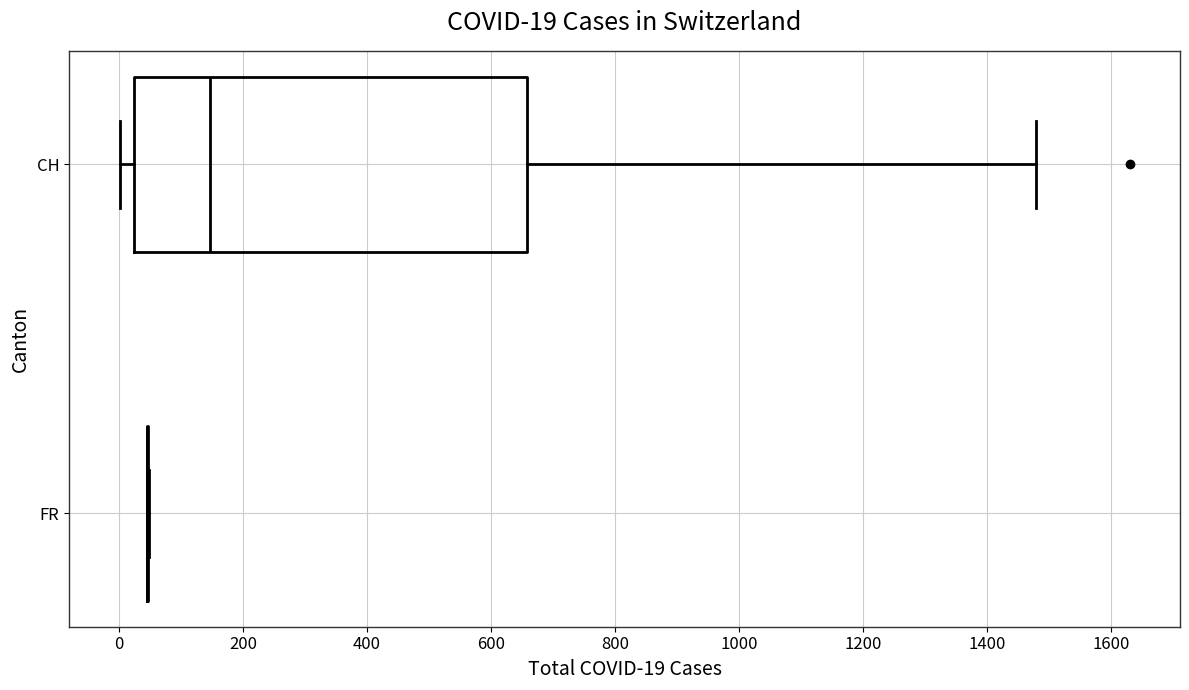

Which box is the widest, from its left edge to its right edge?

CH